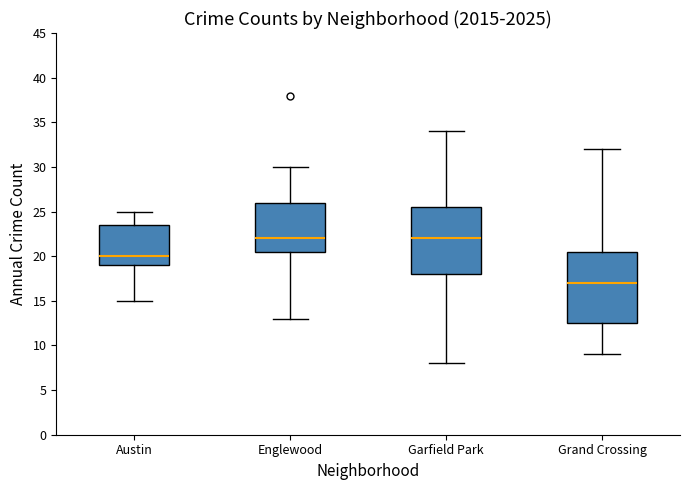

Which box is the tallest, from its lower edge to its upper edge?

Grand Crossing